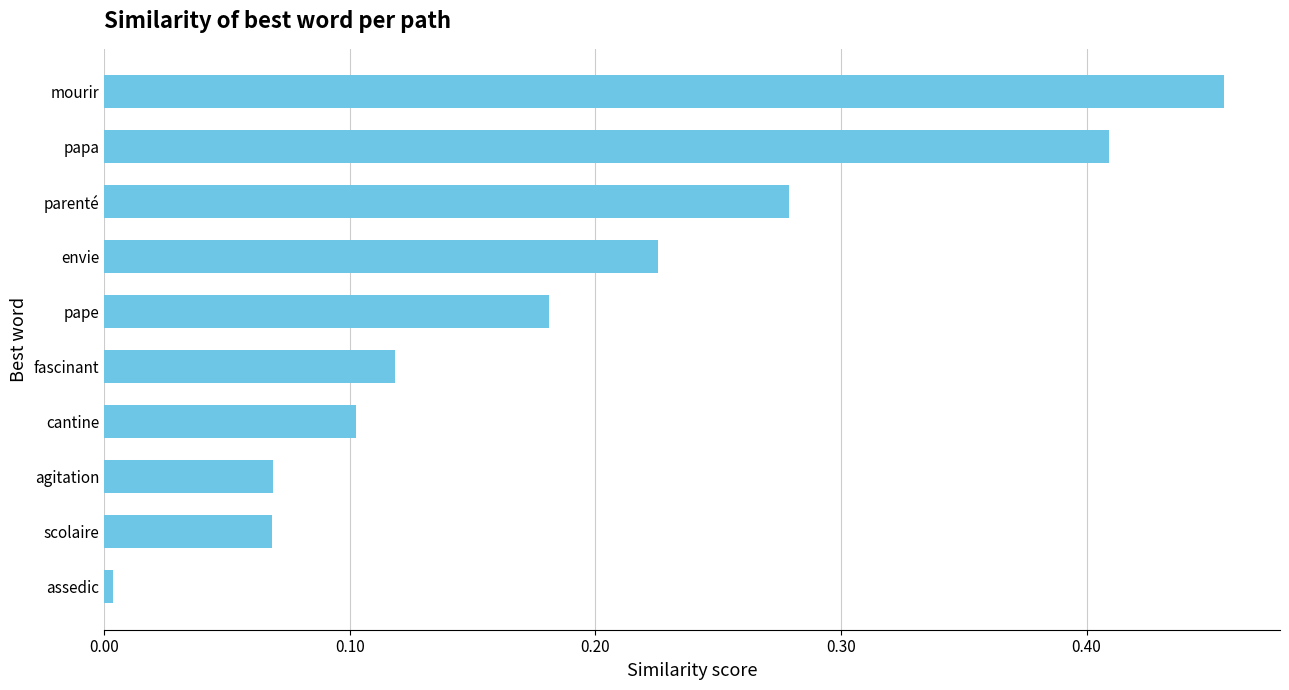

What is the sum of all values?

1.9